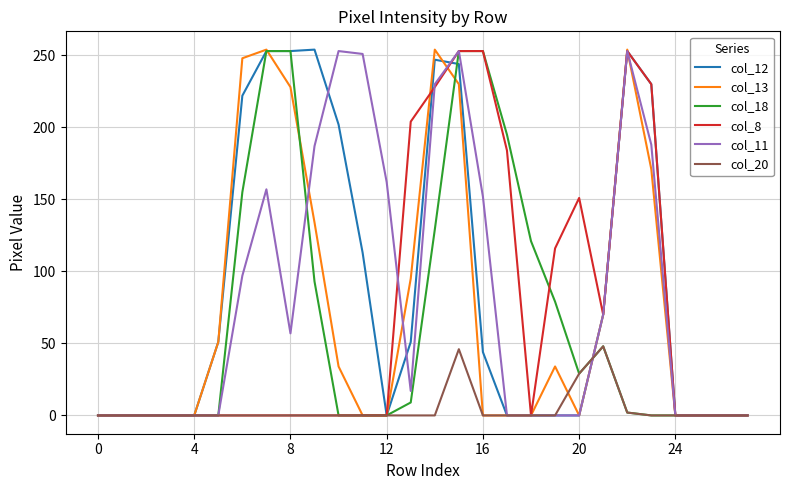

What is the greatest value displayed?

254